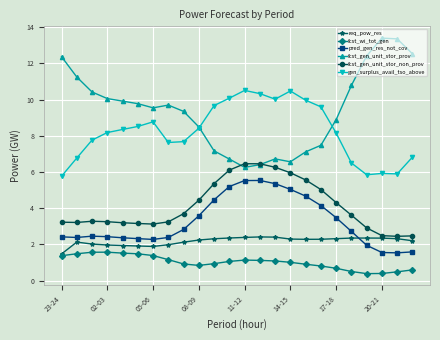

What is the smallest value displayed?

0.4